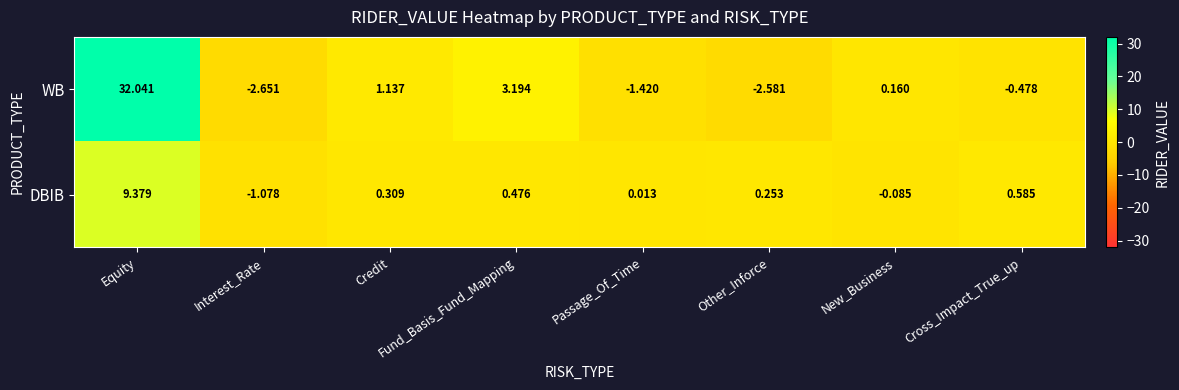

At which category does the chart reach its minimum across all series?

Interest_Rate